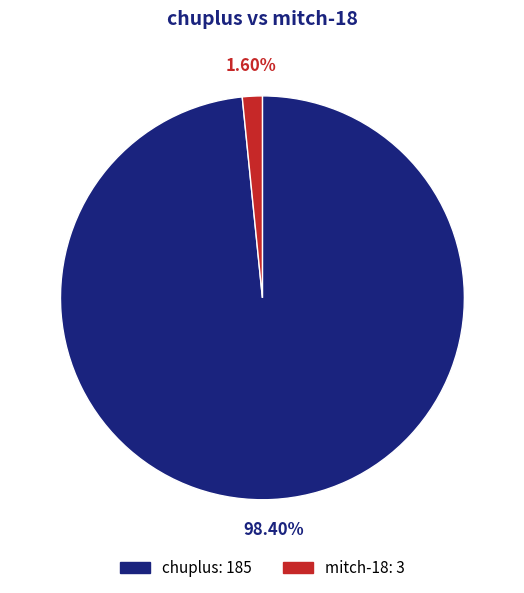

To the nearest percent, what is the combined percentage of chuplus and mitch-18?

100%